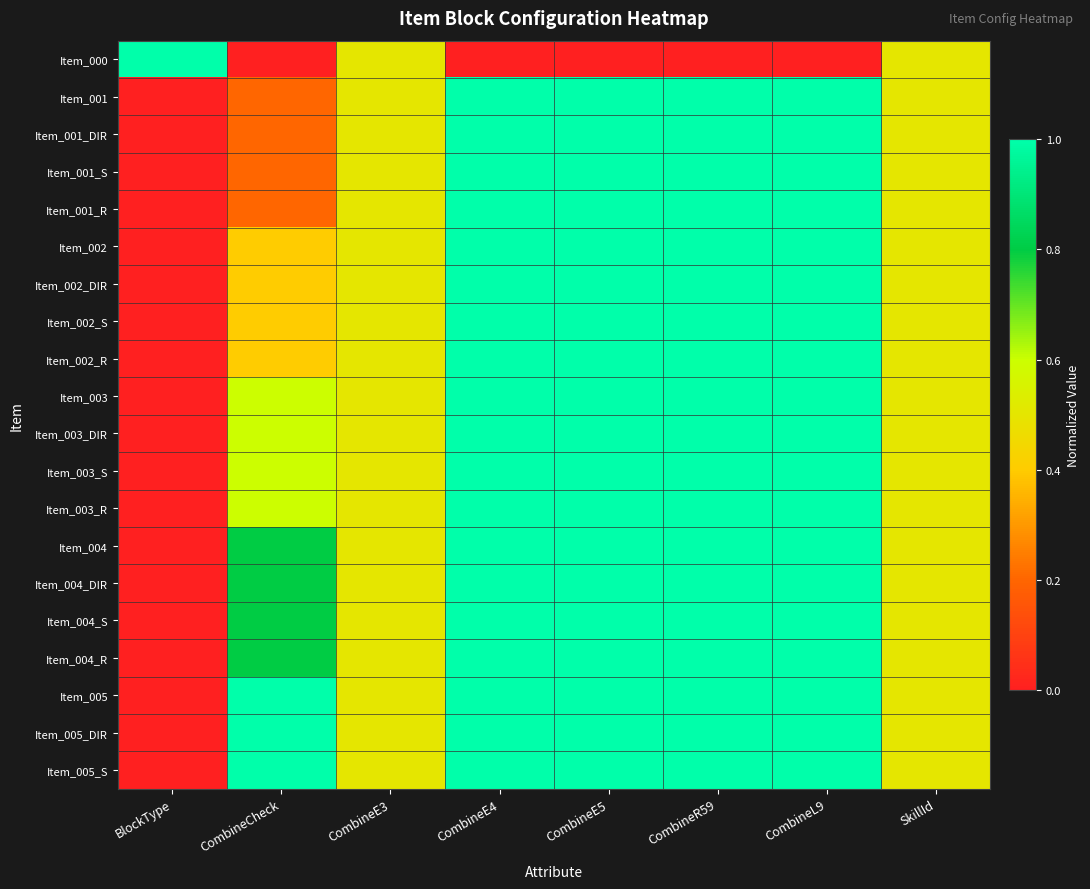

Reading left to right, transcribe all the data shown in this chart.

Item_000: BlockType=1.0	CombineCheck=0.0	CombineE3=0.5	CombineE4=0.0	CombineE5=0.0	CombineR59=0.0	CombineL9=0.0	SkillId=0.5
Item_001: BlockType=0.0	CombineCheck=0.2	CombineE3=0.5	CombineE4=1.0	CombineE5=1.0	CombineR59=1.0	CombineL9=1.0	SkillId=0.5
Item_001_DIR: BlockType=0.0	CombineCheck=0.2	CombineE3=0.5	CombineE4=1.0	CombineE5=1.0	CombineR59=1.0	CombineL9=1.0	SkillId=0.5
Item_001_S: BlockType=0.0	CombineCheck=0.2	CombineE3=0.5	CombineE4=1.0	CombineE5=1.0	CombineR59=1.0	CombineL9=1.0	SkillId=0.5
Item_001_R: BlockType=0.0	CombineCheck=0.2	CombineE3=0.5	CombineE4=1.0	CombineE5=1.0	CombineR59=1.0	CombineL9=1.0	SkillId=0.5
Item_002: BlockType=0.0	CombineCheck=0.4	CombineE3=0.5	CombineE4=1.0	CombineE5=1.0	CombineR59=1.0	CombineL9=1.0	SkillId=0.5
Item_002_DIR: BlockType=0.0	CombineCheck=0.4	CombineE3=0.5	CombineE4=1.0	CombineE5=1.0	CombineR59=1.0	CombineL9=1.0	SkillId=0.5
Item_002_S: BlockType=0.0	CombineCheck=0.4	CombineE3=0.5	CombineE4=1.0	CombineE5=1.0	CombineR59=1.0	CombineL9=1.0	SkillId=0.5
Item_002_R: BlockType=0.0	CombineCheck=0.4	CombineE3=0.5	CombineE4=1.0	CombineE5=1.0	CombineR59=1.0	CombineL9=1.0	SkillId=0.5
Item_003: BlockType=0.0	CombineCheck=0.6	CombineE3=0.5	CombineE4=1.0	CombineE5=1.0	CombineR59=1.0	CombineL9=1.0	SkillId=0.5
Item_003_DIR: BlockType=0.0	CombineCheck=0.6	CombineE3=0.5	CombineE4=1.0	CombineE5=1.0	CombineR59=1.0	CombineL9=1.0	SkillId=0.5
Item_003_S: BlockType=0.0	CombineCheck=0.6	CombineE3=0.5	CombineE4=1.0	CombineE5=1.0	CombineR59=1.0	CombineL9=1.0	SkillId=0.5
Item_003_R: BlockType=0.0	CombineCheck=0.6	CombineE3=0.5	CombineE4=1.0	CombineE5=1.0	CombineR59=1.0	CombineL9=1.0	SkillId=0.5
Item_004: BlockType=0.0	CombineCheck=0.8	CombineE3=0.5	CombineE4=1.0	CombineE5=1.0	CombineR59=1.0	CombineL9=1.0	SkillId=0.5
Item_004_DIR: BlockType=0.0	CombineCheck=0.8	CombineE3=0.5	CombineE4=1.0	CombineE5=1.0	CombineR59=1.0	CombineL9=1.0	SkillId=0.5
Item_004_S: BlockType=0.0	CombineCheck=0.8	CombineE3=0.5	CombineE4=1.0	CombineE5=1.0	CombineR59=1.0	CombineL9=1.0	SkillId=0.5
Item_004_R: BlockType=0.0	CombineCheck=0.8	CombineE3=0.5	CombineE4=1.0	CombineE5=1.0	CombineR59=1.0	CombineL9=1.0	SkillId=0.5
Item_005: BlockType=0.0	CombineCheck=1.0	CombineE3=0.5	CombineE4=1.0	CombineE5=1.0	CombineR59=1.0	CombineL9=1.0	SkillId=0.5
Item_005_DIR: BlockType=0.0	CombineCheck=1.0	CombineE3=0.5	CombineE4=1.0	CombineE5=1.0	CombineR59=1.0	CombineL9=1.0	SkillId=0.5
Item_005_S: BlockType=0.0	CombineCheck=1.0	CombineE3=0.5	CombineE4=1.0	CombineE5=1.0	CombineR59=1.0	CombineL9=1.0	SkillId=0.5